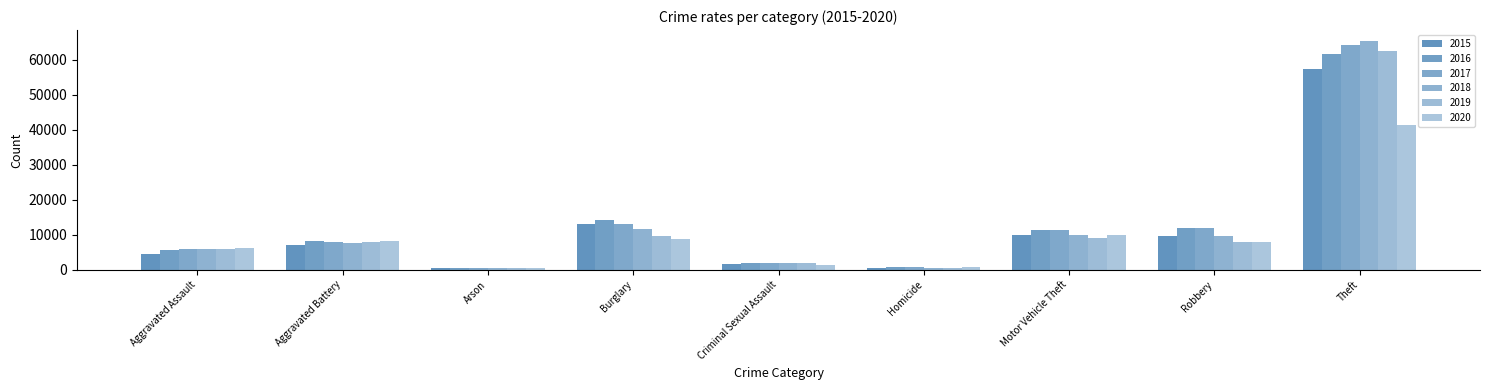

Reading left to right, extract all data points from this chart.

2015: 4480	7018	448	13184	1655	496	10068	9638	57347
2016: 5712	8085	515	14289	1807	786	11286	11960	61618
2017: 5793	7845	444	13001	1925	672	11380	11880	64380
2018: 6001	7735	373	11746	1963	589	9983	9679	65281
2019: 5840	7857	376	9639	1859	498	8978	7994	62476
2020: 6263	8319	589	8754	1435	785	9953	7855	41289